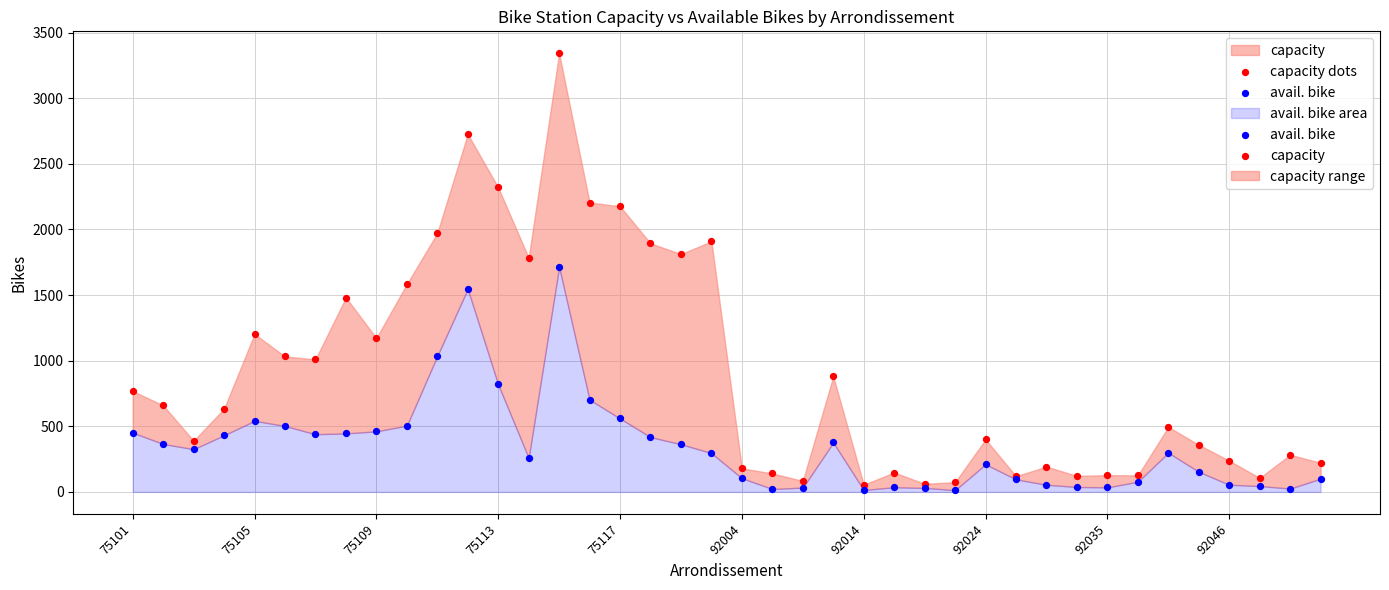

Which series reaches the maximum Y coordinate?

capacity dots